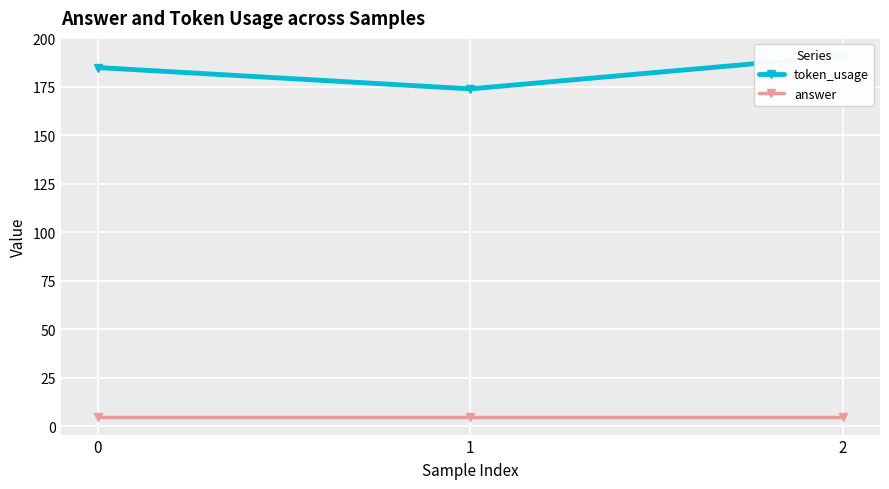

Reading left to right, transcribe all the data shown in this chart.

token_usage: 185	174	191
answer: 5	5	5